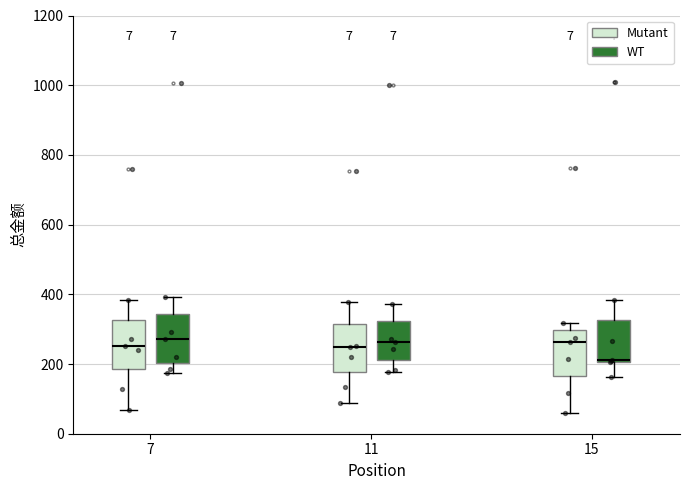

Where does the upper whisker of the box for 7 (Mutant) end on the y-axis? The values are not printed on the chart, so give them approximately, as read against the axis.

380